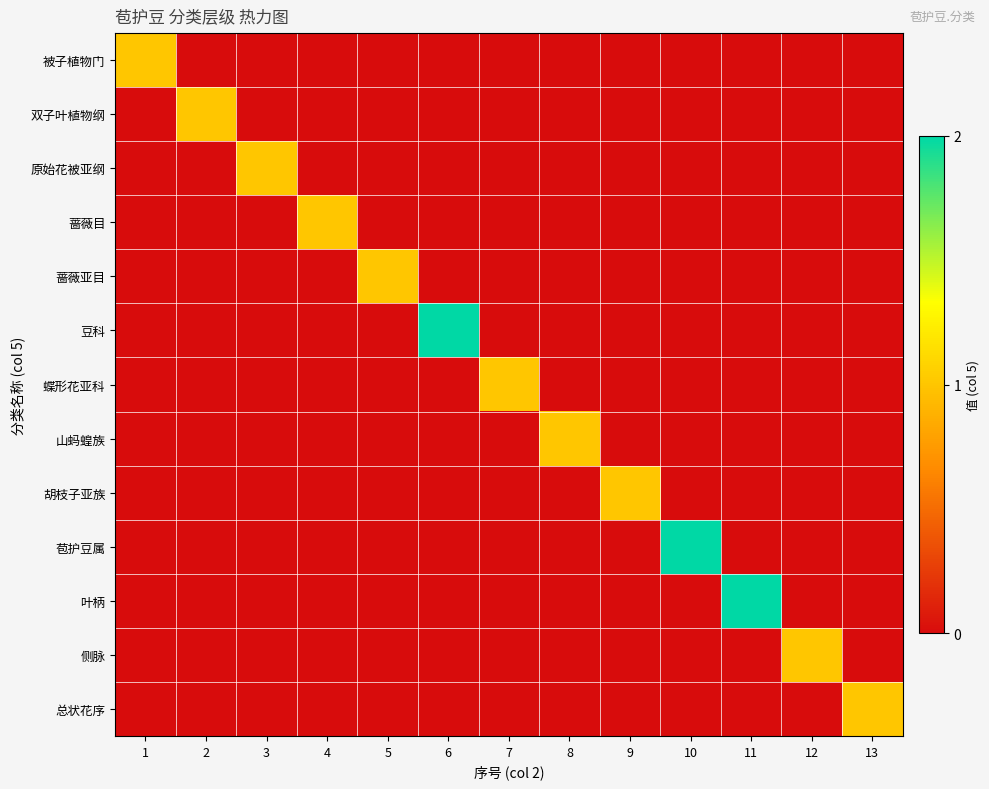

Rank the series at 7 from lowest to highest value.

被子植物门, 双子叶植物纲, 原始花被亚纲, 蔷薇目, 蔷薇亚目, 豆科, 山蚂蝗族, 胡枝子亚族, 苞护豆属, 叶柄, 侧脉, 总状花序, 蝶形花亚科